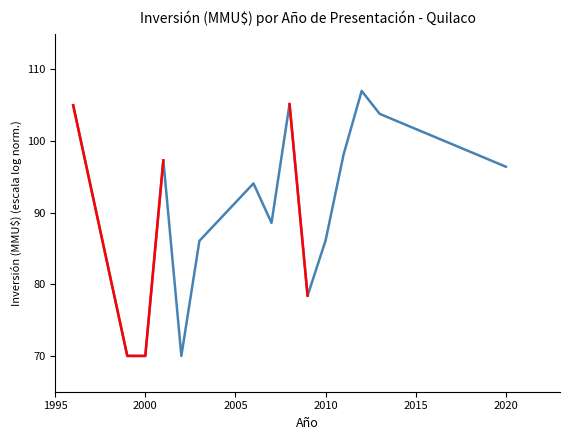

Is it true that the value at 2025 is 142.7?

False